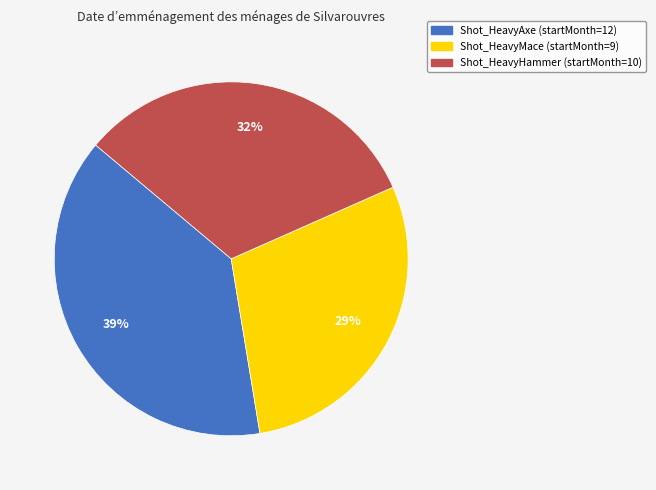

How many slices are in this pie chart?

3